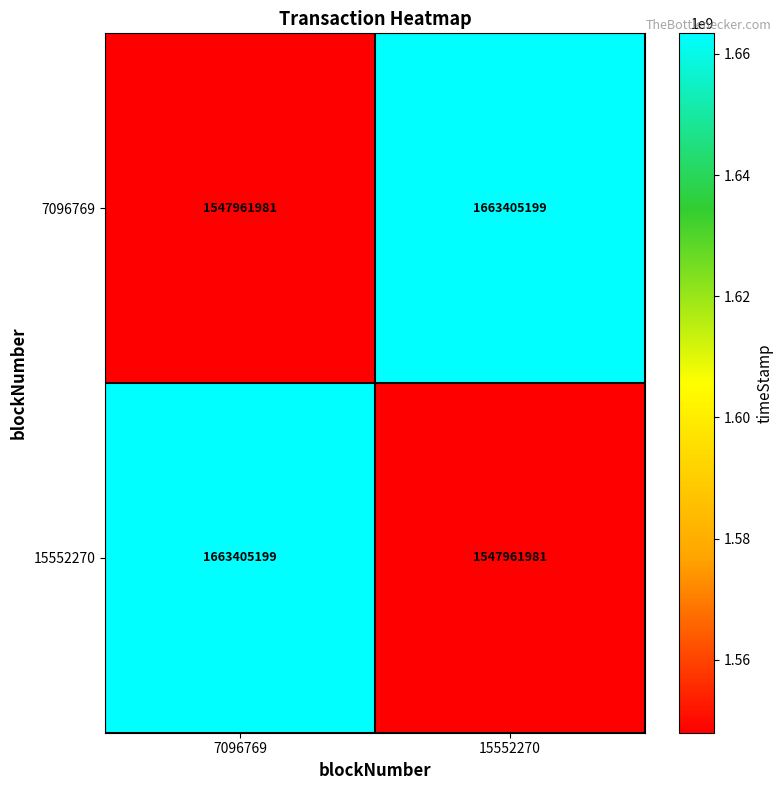

True or false: 15552270 has a value of 1547961981 at 15552270.

True